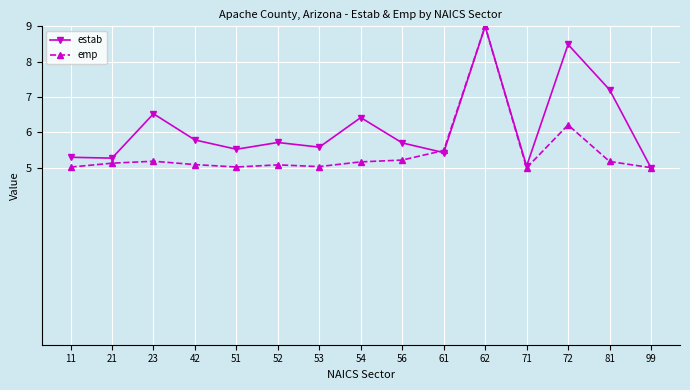

True or false: estab has a value of 1.9 at 53.

False